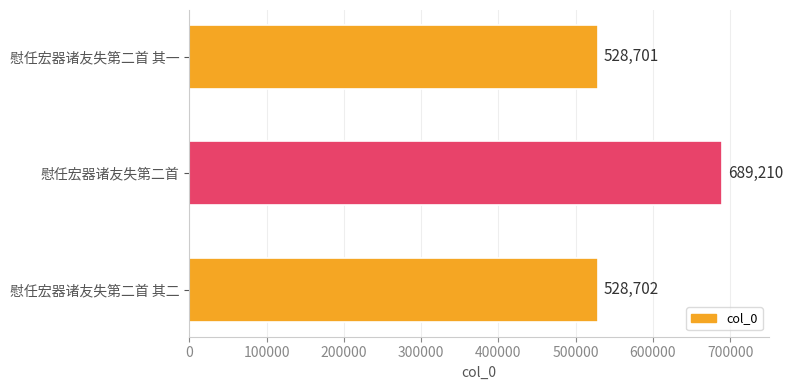

Between 慰任宏器诸友失第二首 and 慰任宏器诸友失第二首 其一, which is larger?

慰任宏器诸友失第二首